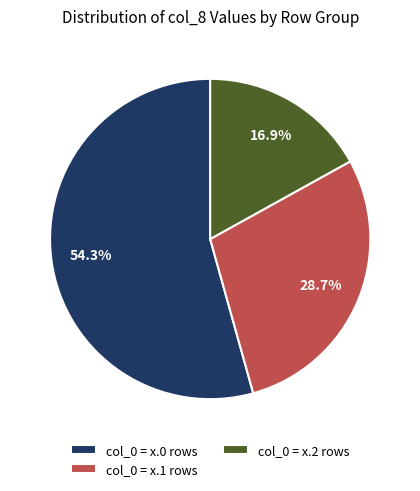

What is the smallest slice in the pie chart?

col_0 = x.2 rows